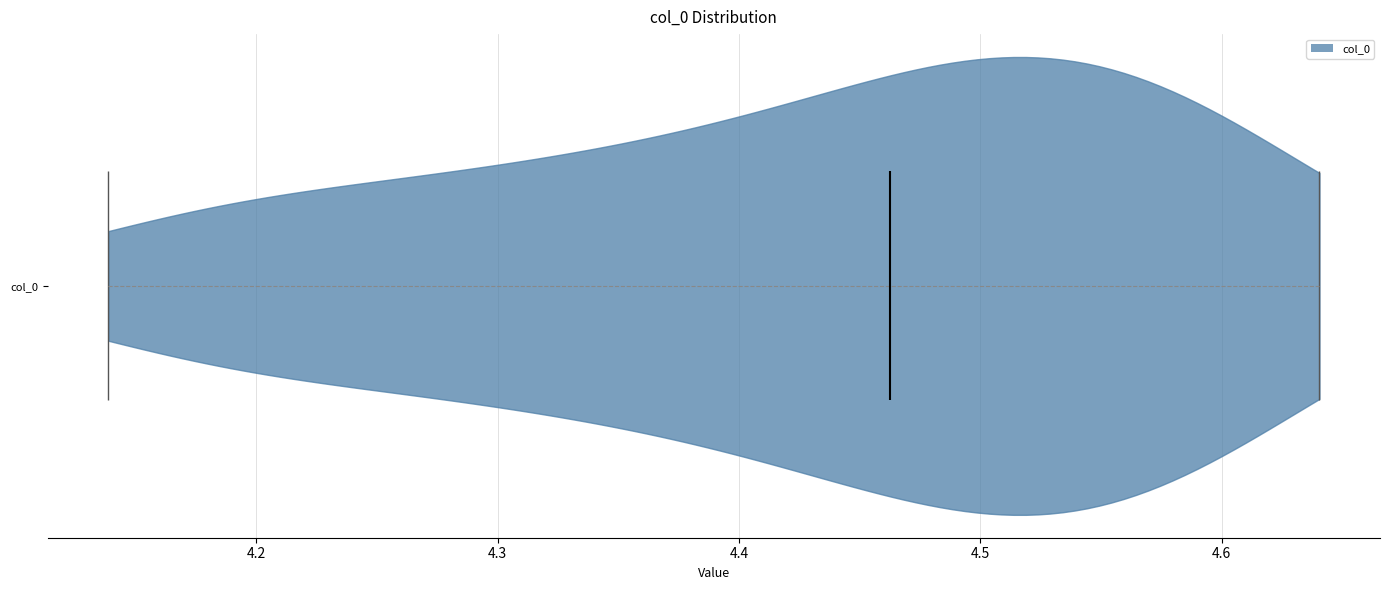

What is the highest point the violin for col_0 reaches on the x-axis? The values are not printed on the chart, so give them approximately, as read against the axis.

4.64